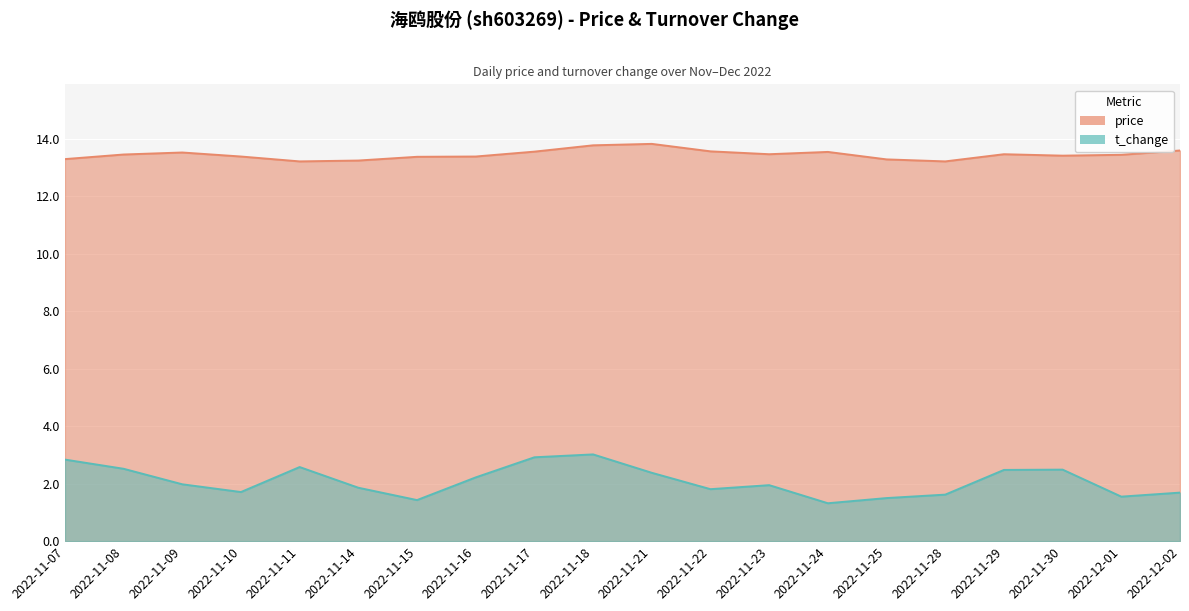

True or false: price has a value of 13.4 at 2022-11-15.

True